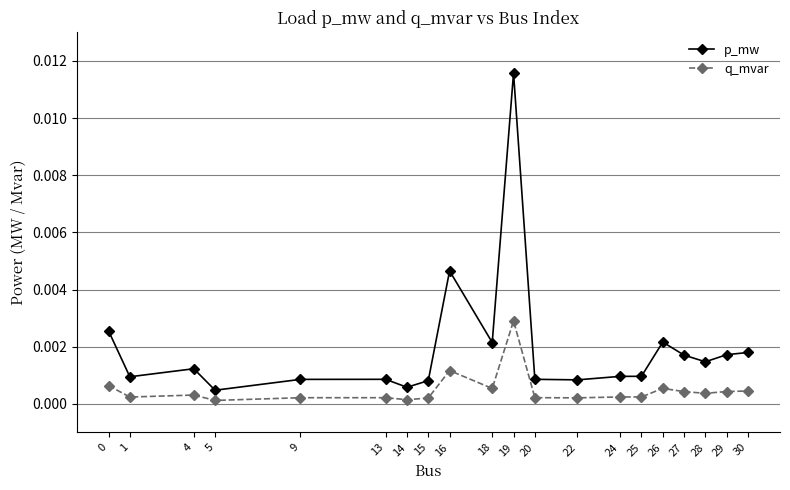

True or false: q_mvar and p_mw cross at least once.

False